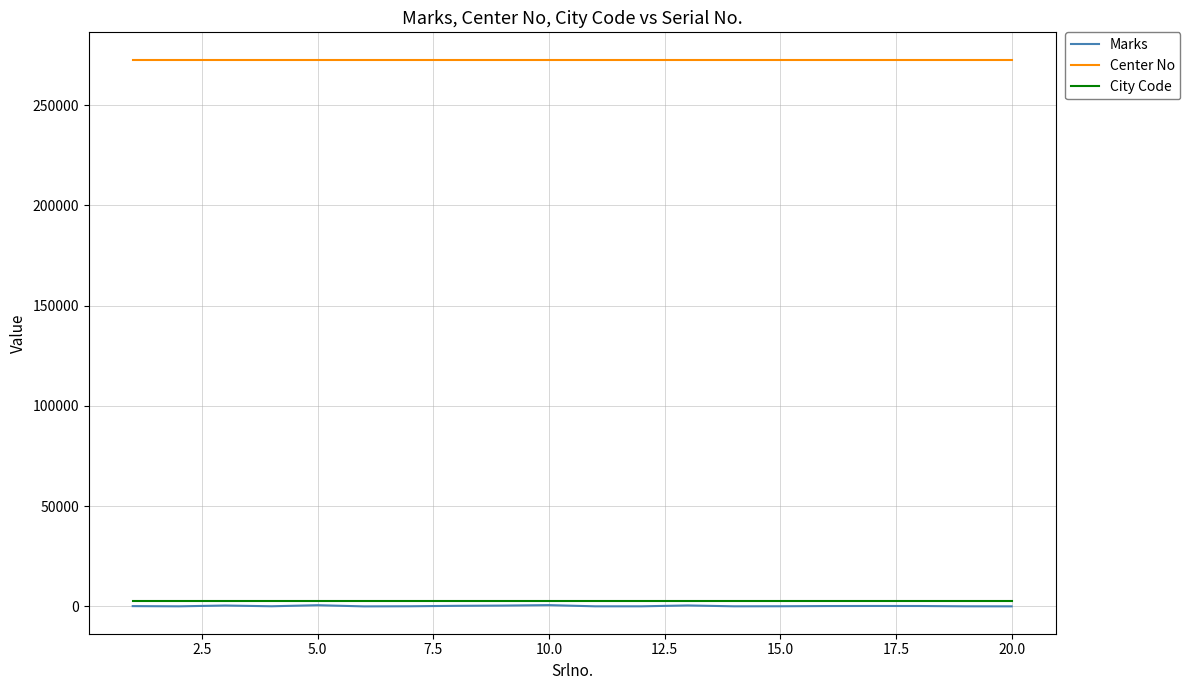

True or false: Center No and City Code cross at least once.

False